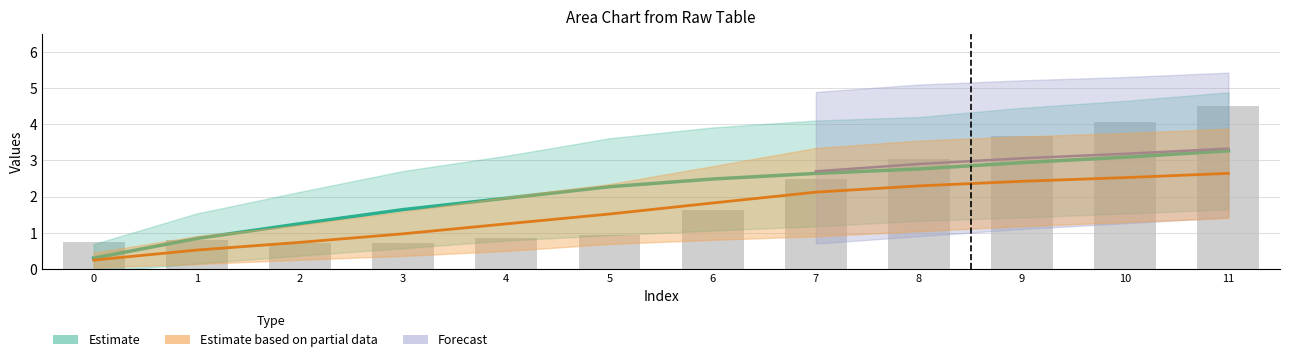

How many data points in col_1_grp1 are above 1?

6